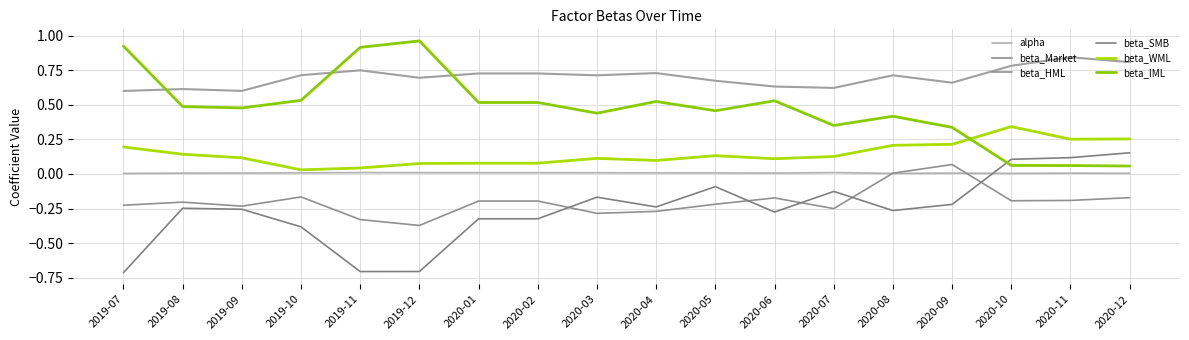

Between 2019-08 and 2019-10, which is larger?

2019-10